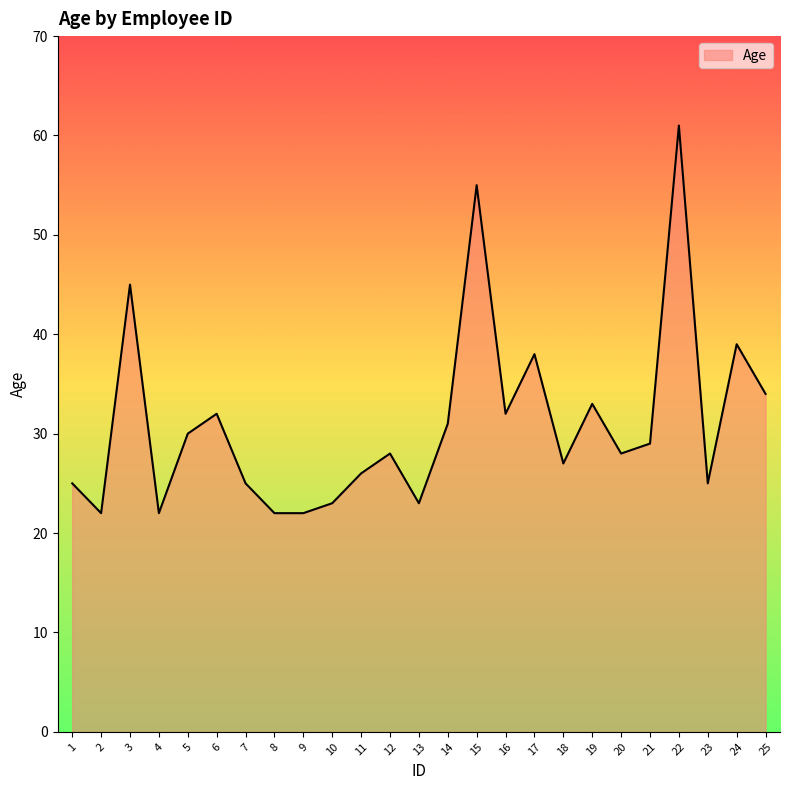

What is the change in value from 2 to 5?

+8